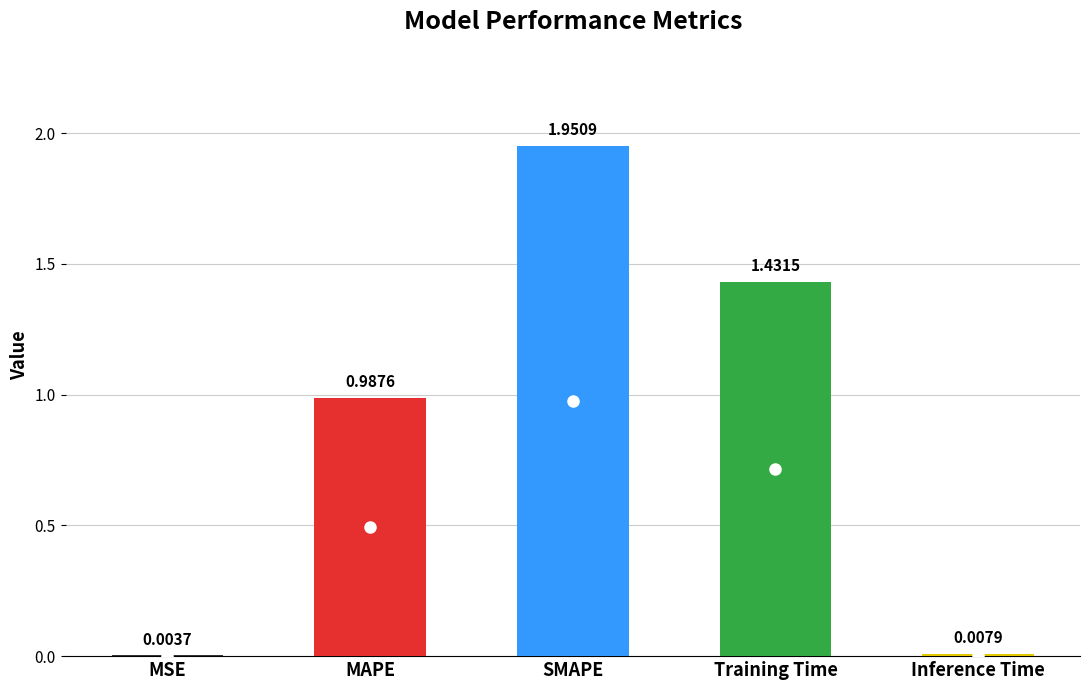

What is the sum of all values?

4.4